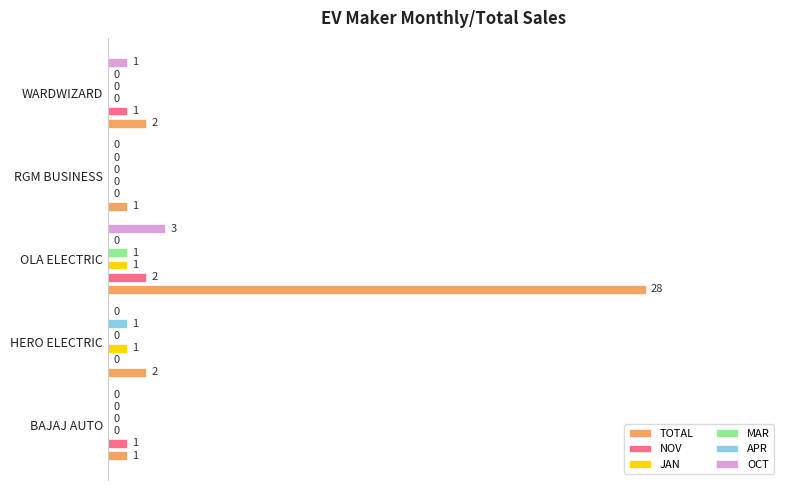

The value of OCT at 0.0 is -0.1. True or false?

False